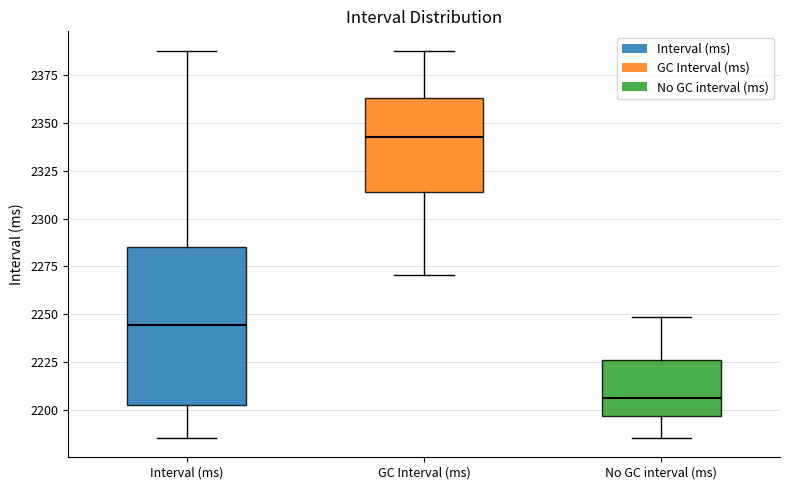

Reading left to right, transcribe this box plot: for each box, give where its median line is, the range the box spans, and where its two whiskers end, as read against the y-axis. The values are not printed on the chart, so give them approximately, as read against the axis.

Interval (ms): median 2245, box 2205 to 2285, whiskers 2185 to 2385
GC Interval (ms): median 2345, box 2315 to 2365, whiskers 2270 to 2385
No GC interval (ms): median 2205, box 2195 to 2225, whiskers 2185 to 2250